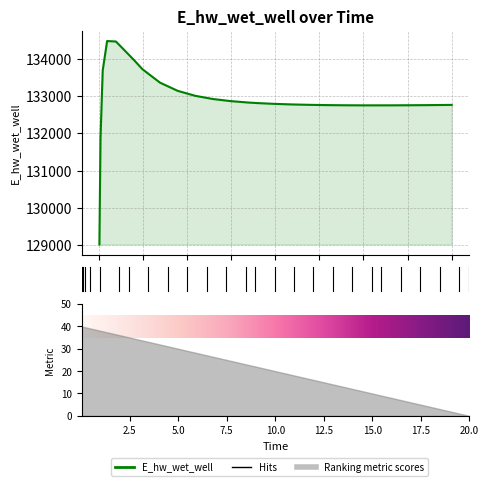

Reading left to right, list all the values displayed in this chart.

129014.4	131864.5	133689.2	134477.6	134465.1	133979.0	133721.9	133359.6	133140.3	133005.9	132920.7	132864.5	132826.1	132812.1	132790.2	132774.7	132764.0	132756.9	132752.6	132750.6	132750.4	132751.1	132753.1	132756.2	132760.3	132762.8